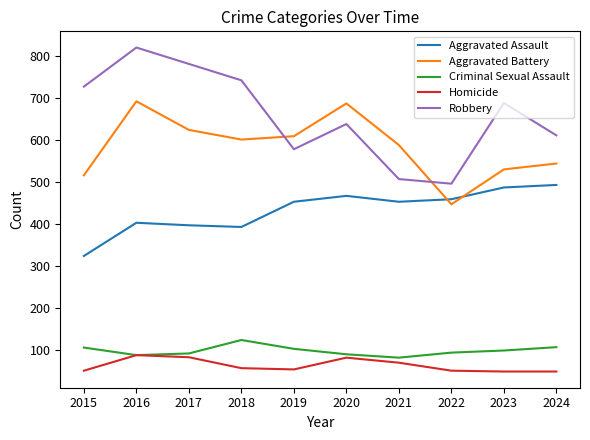

True or false: Criminal Sexual Assault and Robbery intersect in this chart.

False